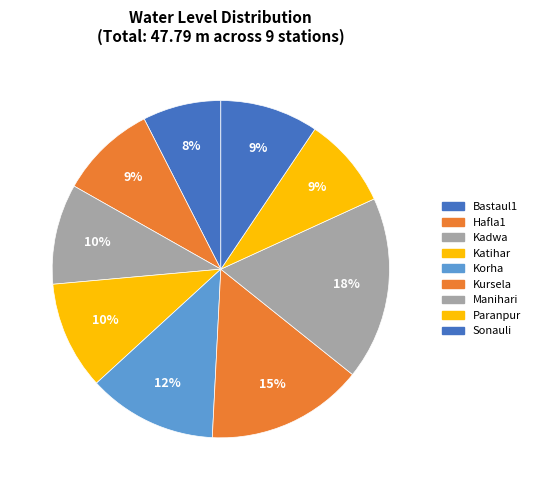

The Hafla1 slice represents 9% of the pie. True or false?

True